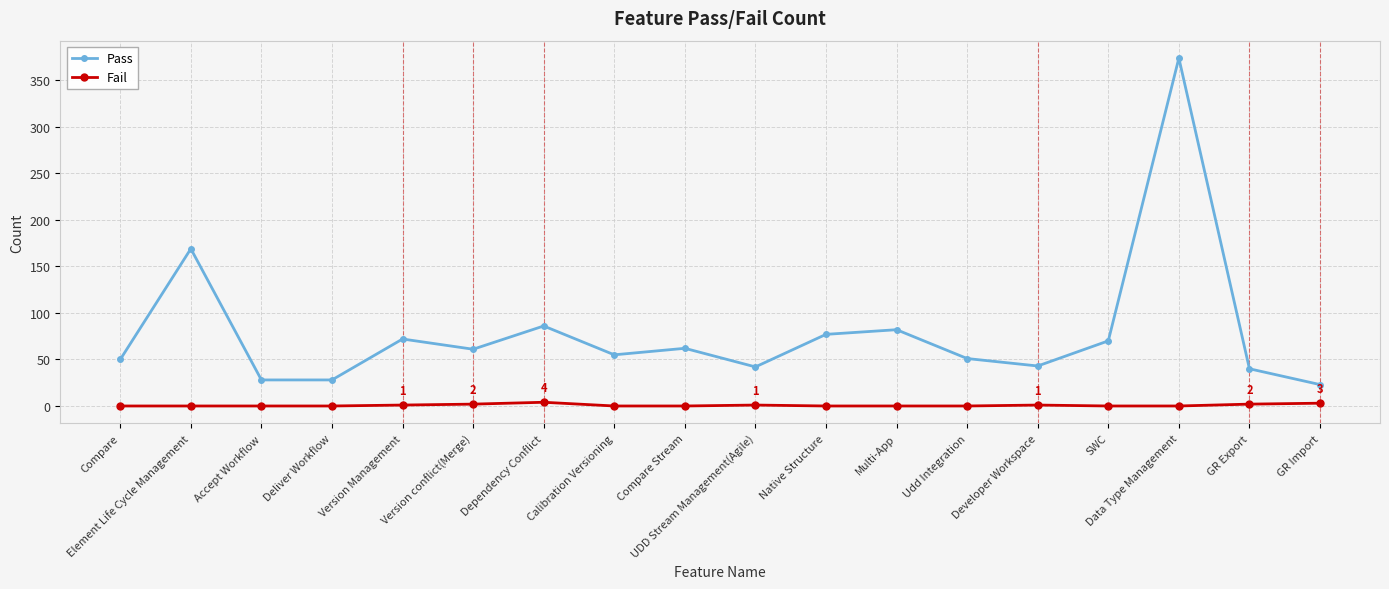

How many lines are shown in the chart?

2